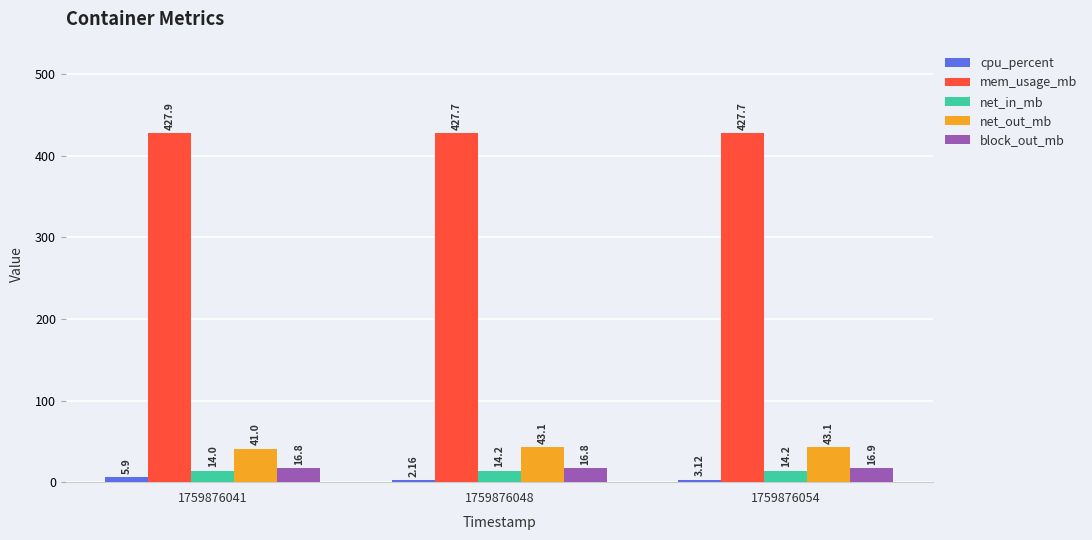

What is the average value of the net_in_mb series?

14.1